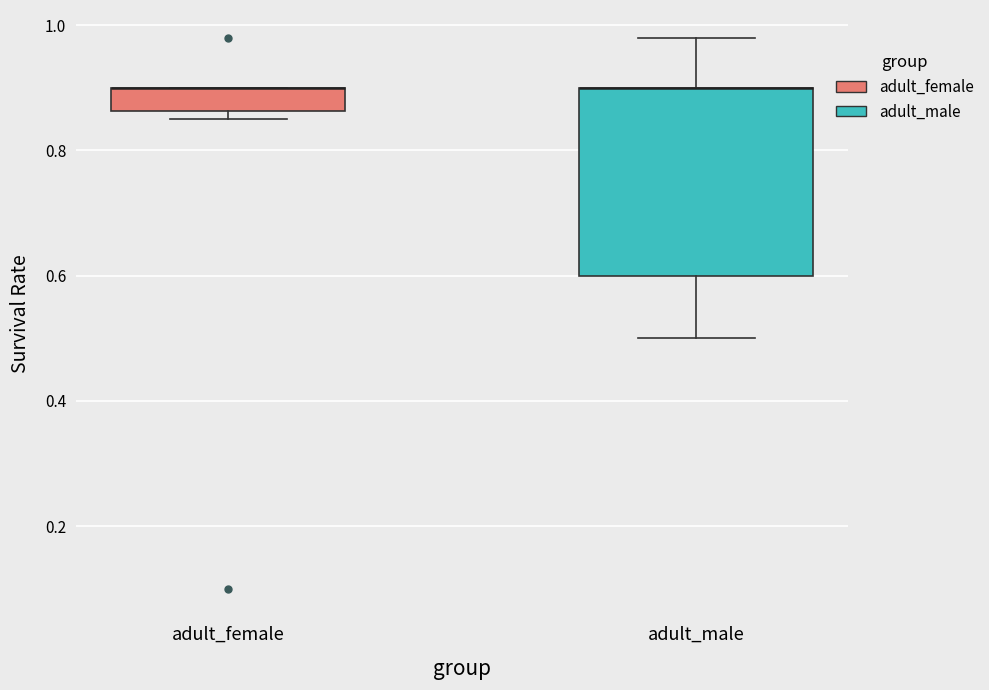

Reading left to right, read every box against the y-axis: the position of its median line, the range the box covers, and the ends of its whiskers. The values are not printed on the chart, so give them approximately, as read against the axis.

adult_female: median 0.90 (drawn on the box's upper edge), box 0.86 to 0.90, whiskers 0.86 (just below the box's lower edge) to 0.90
adult_male: median 0.90 (drawn on the box's upper edge), box 0.60 to 0.90, whiskers 0.50 to 0.98